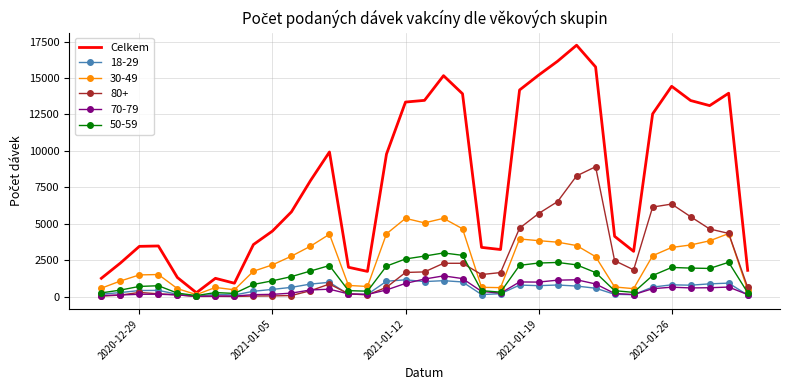

Which series has the largest total across all categories?

Celkem